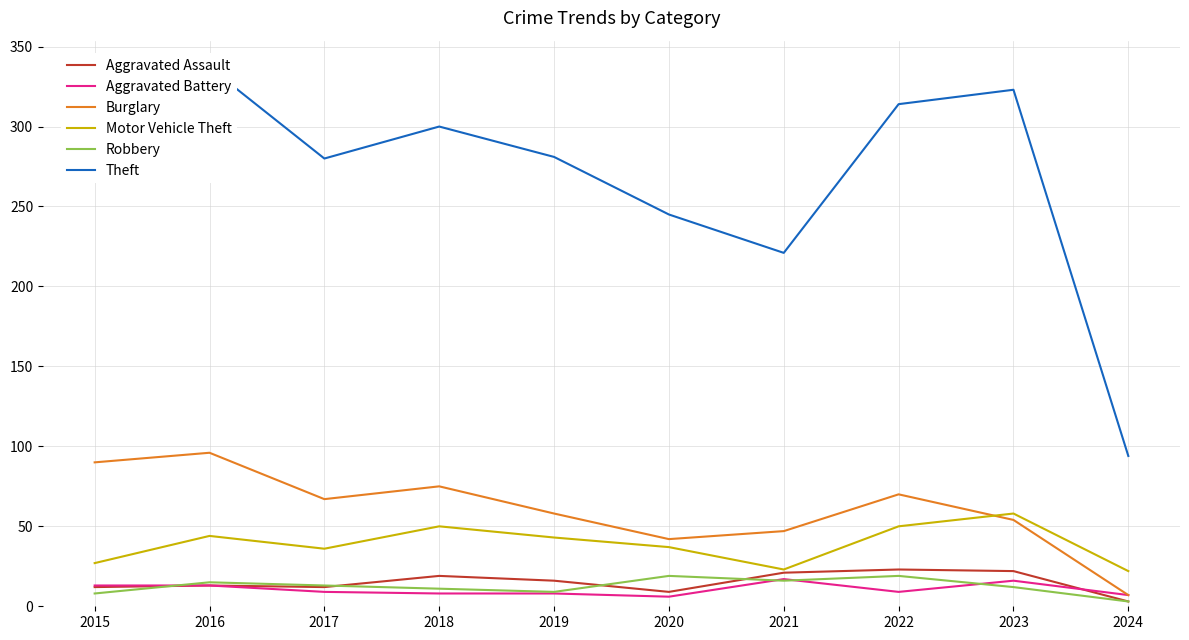

At which category does the chart reach its minimum across all series?

2024